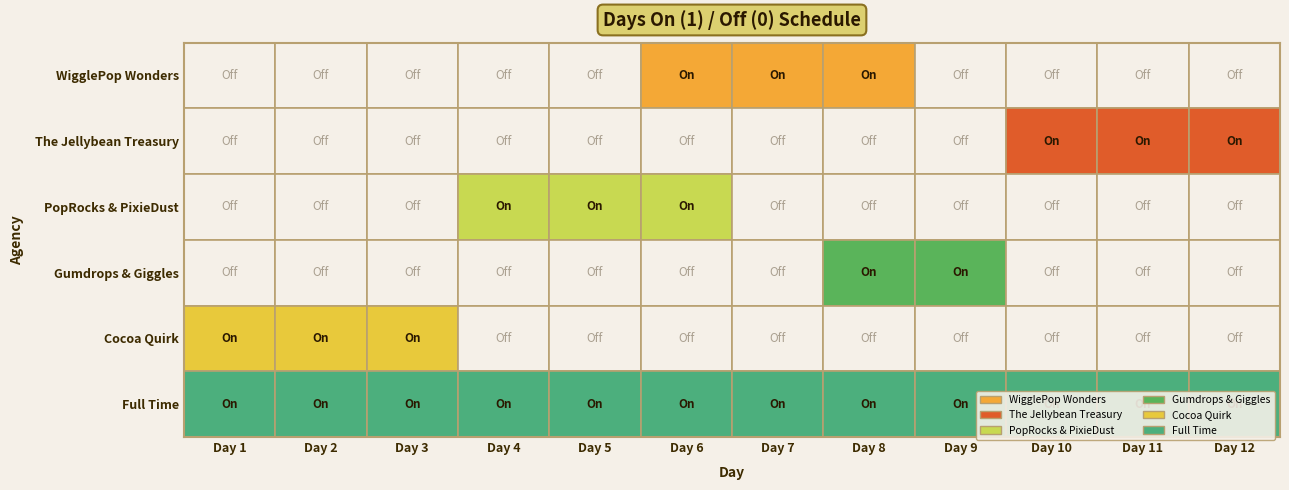

What is the approximate value of Full Time at 5?

1